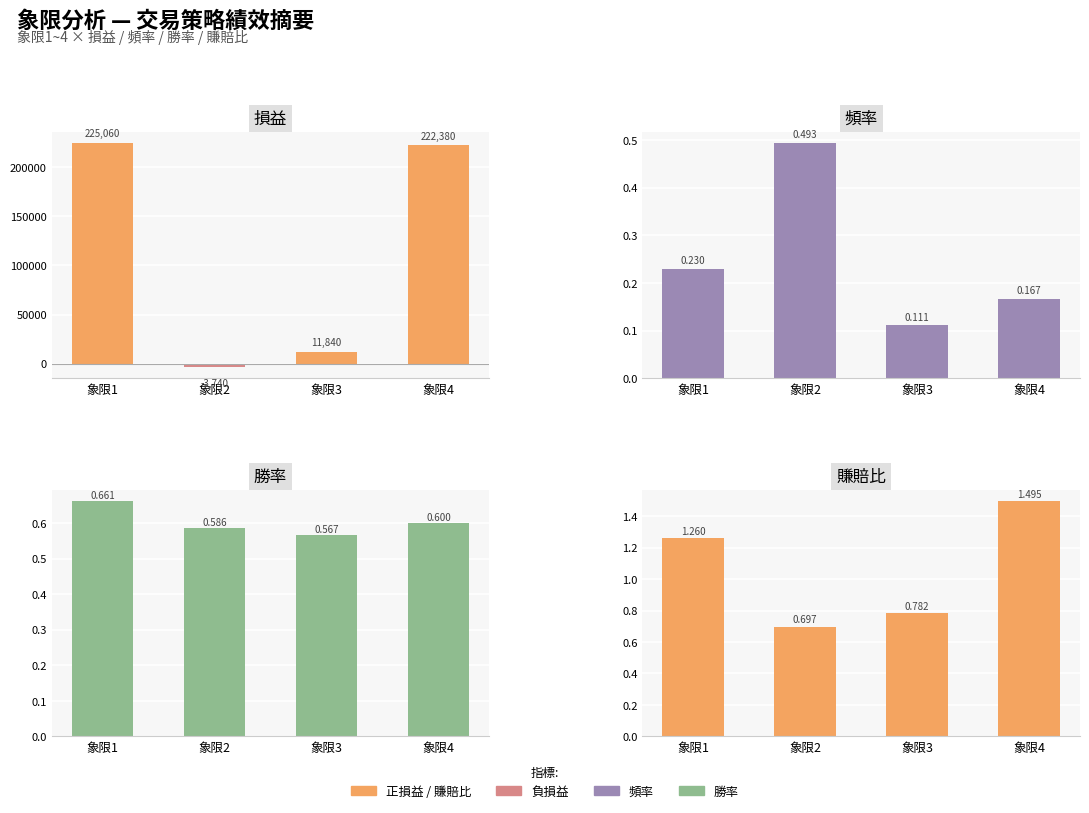

What is the sum of all 勝率 values?

2.4